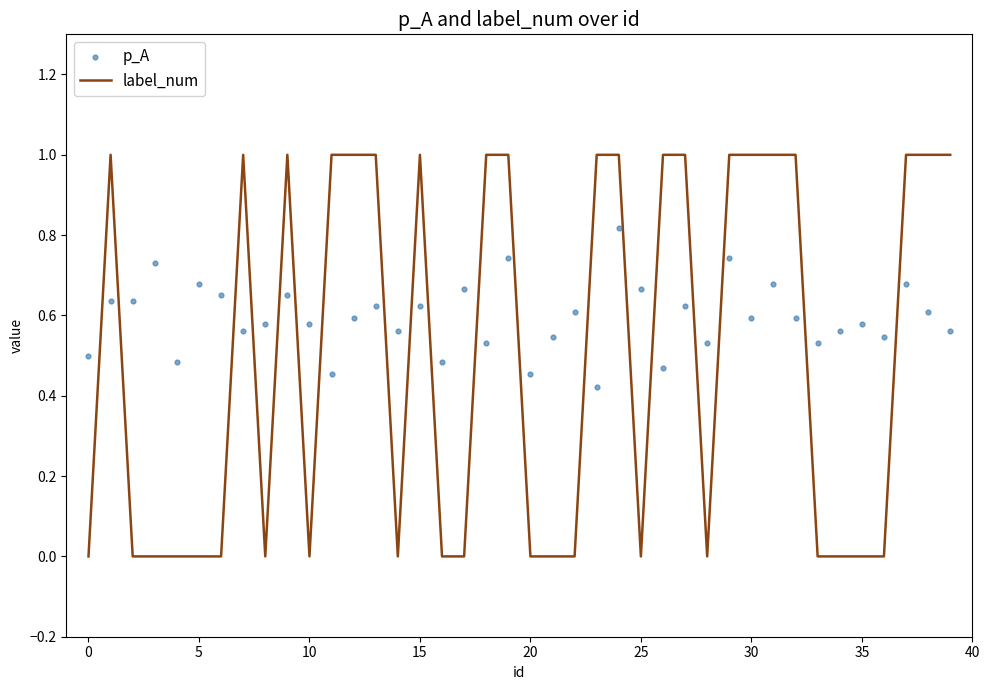

Is the value of label_num at 36 greater than the value of p_A at 35?

No